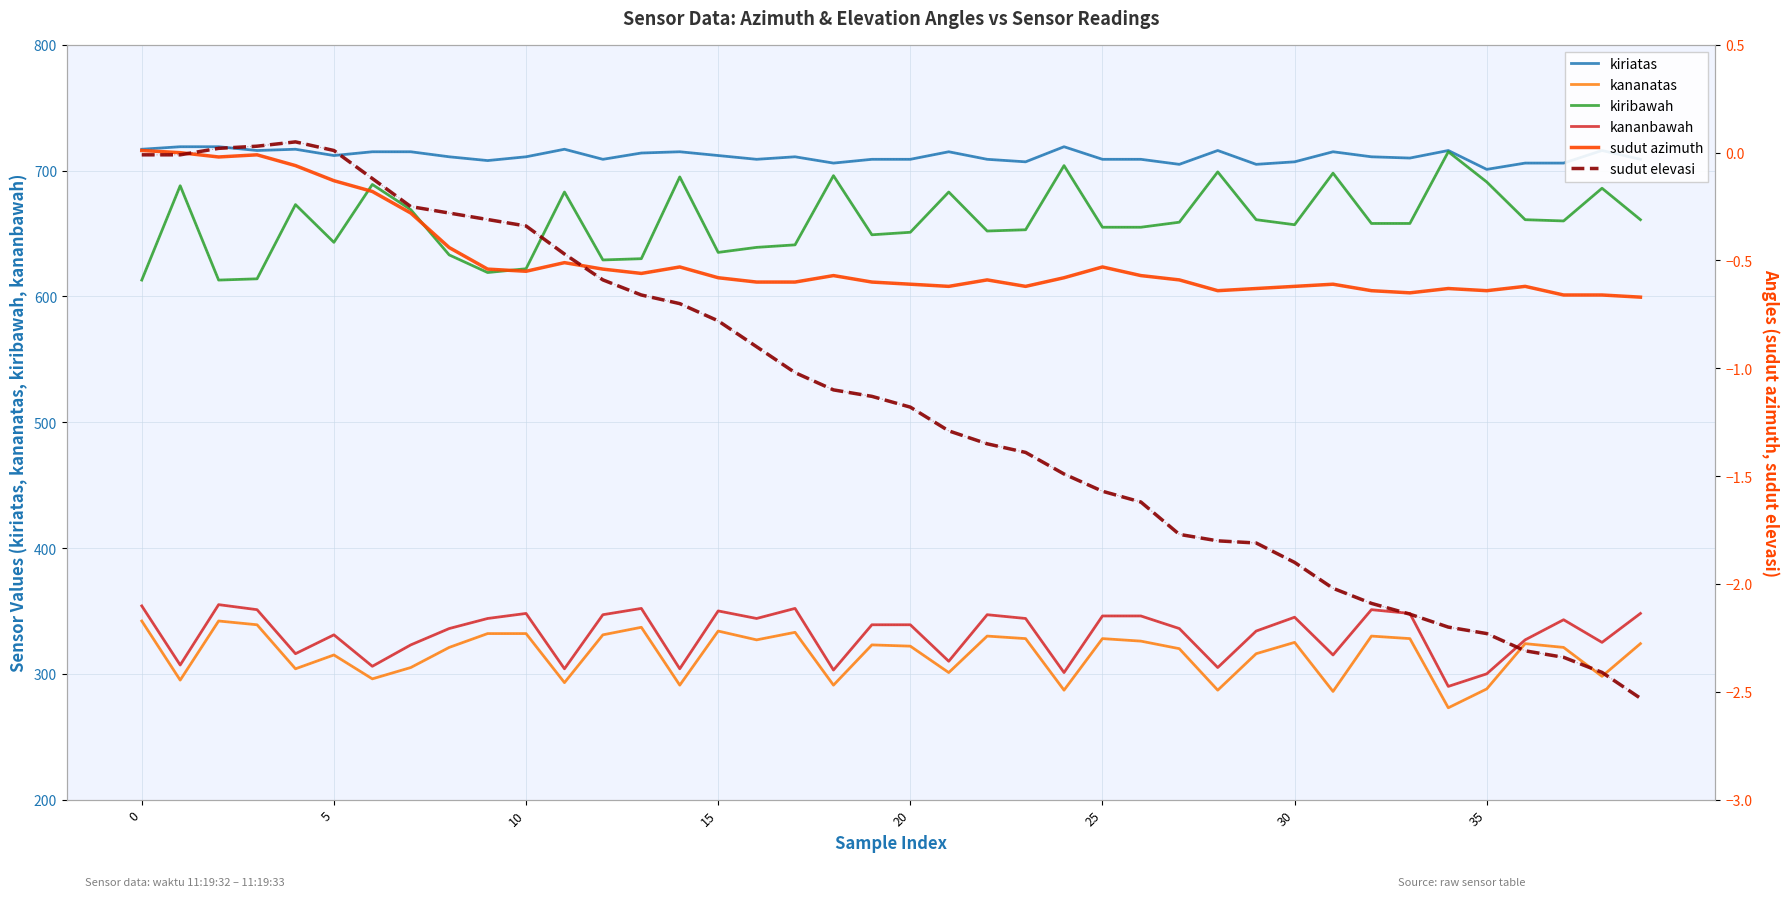

What value does the kiribawah series have at 30?

657